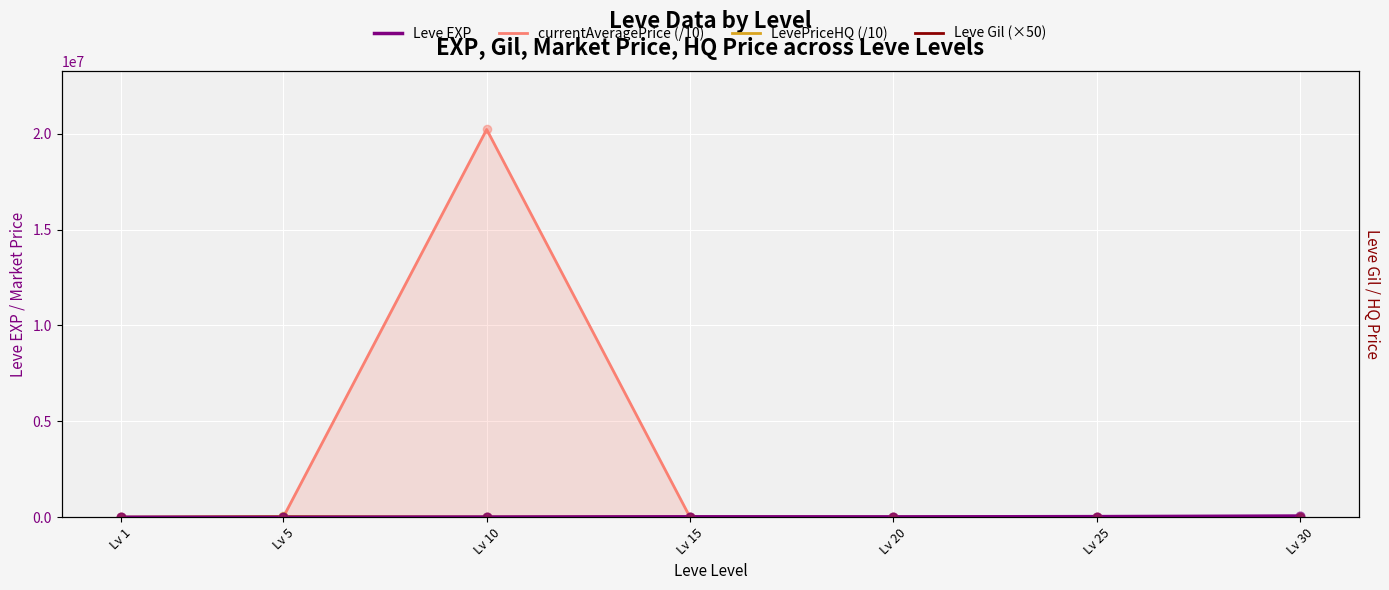

Which series contains the highest Y value?

currentAveragePrice (/10)